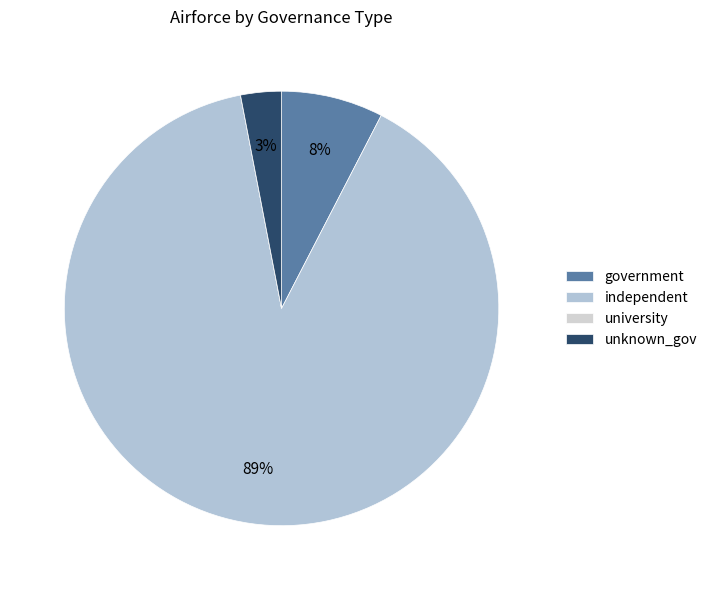

True or false: university accounts for 0% of the total.

True